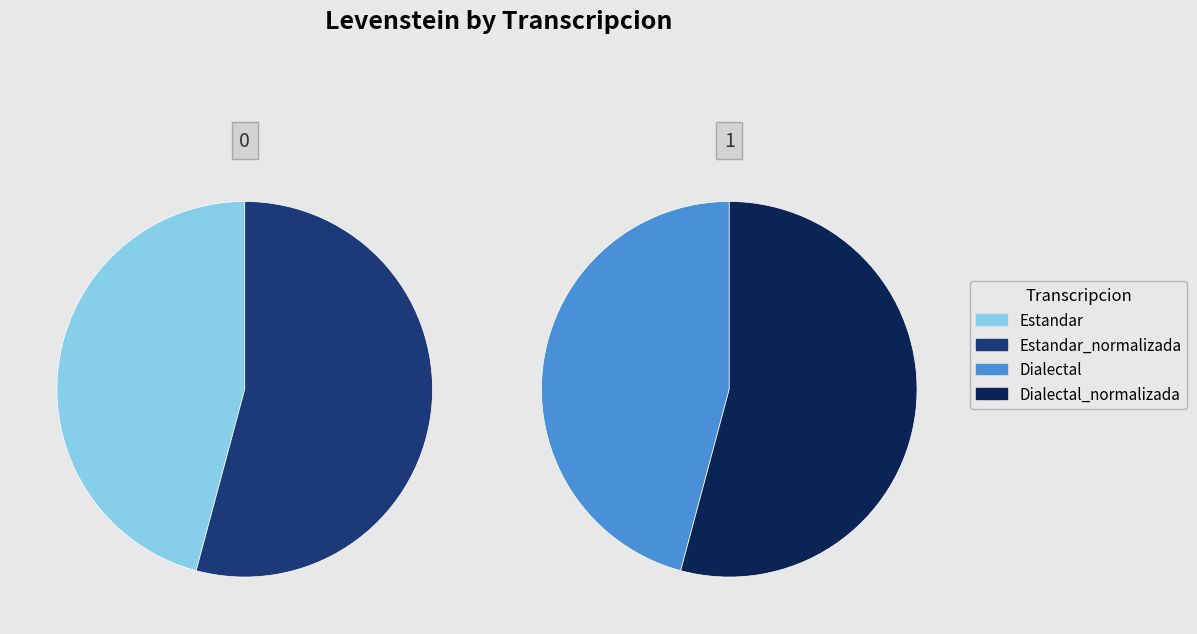

To the nearest percent, what is the average slice percentage?

25%